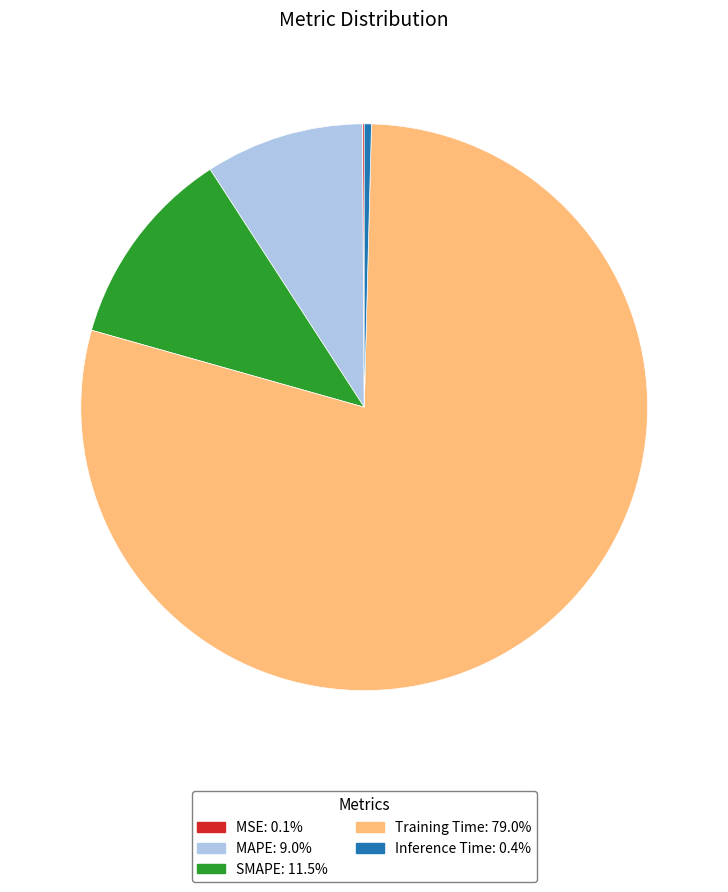

Between Inference Time and Training Time, which is larger?

Training Time